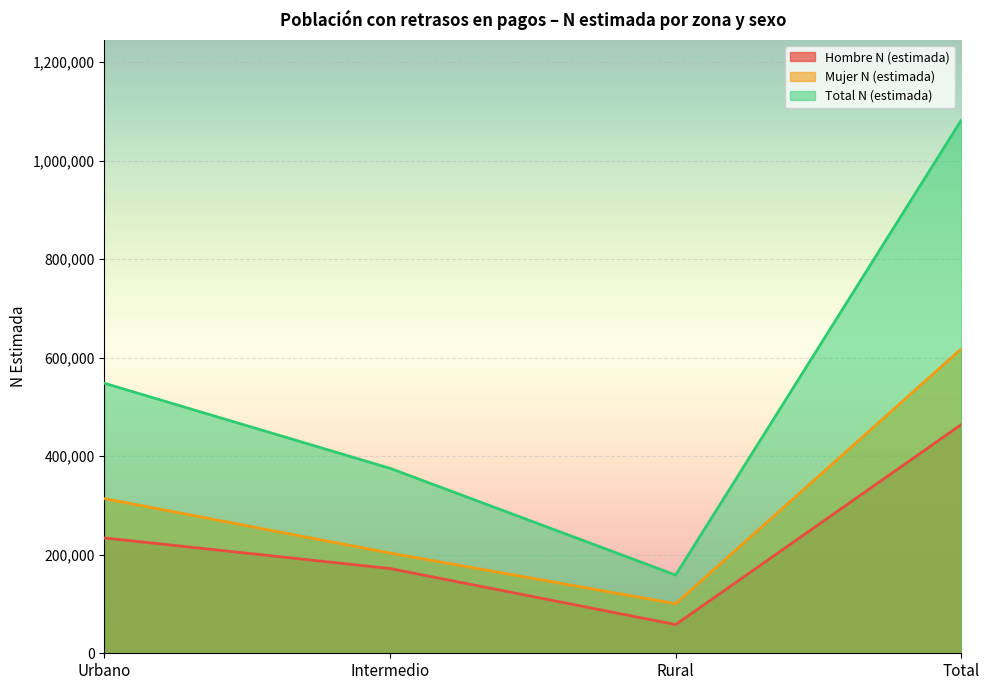

What position from the right is Total?

1